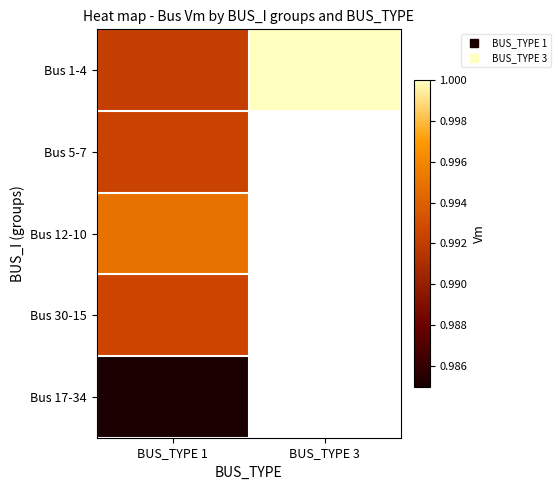

At which category is the sum across all series the highest?

BUS_TYPE 1